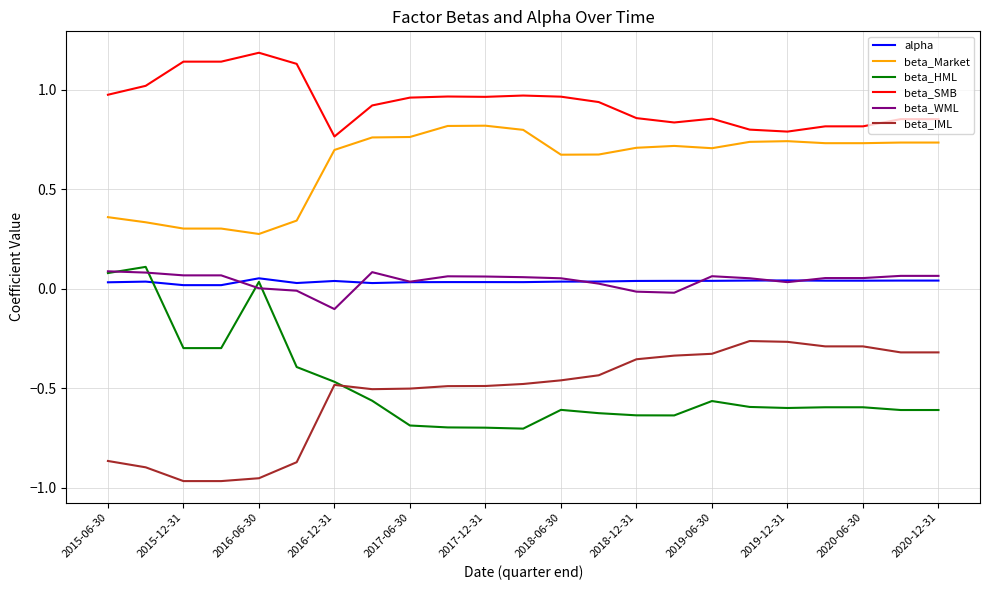

Rank the series by their maximum value, from lowest to highest.

beta_IML, alpha, beta_WML, beta_HML, beta_Market, beta_SMB